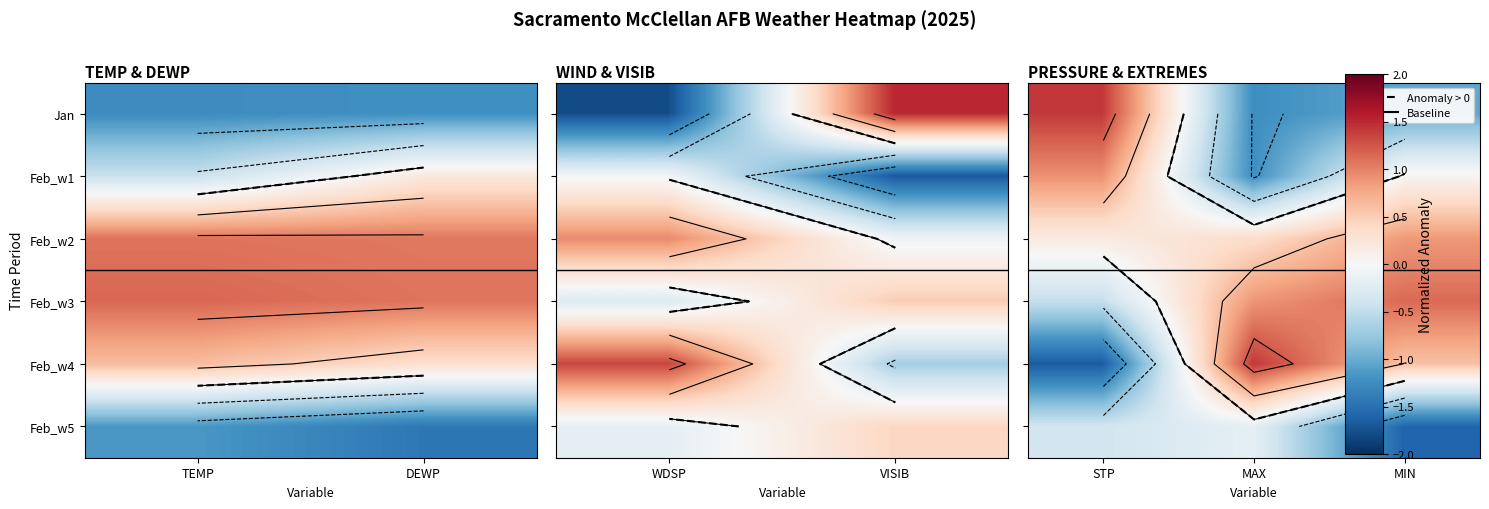

Rank the series by their maximum value, from highest to lowest.

Feb_w4, Jan, Feb_w3, Feb_w1, Feb_w2, Feb_w5